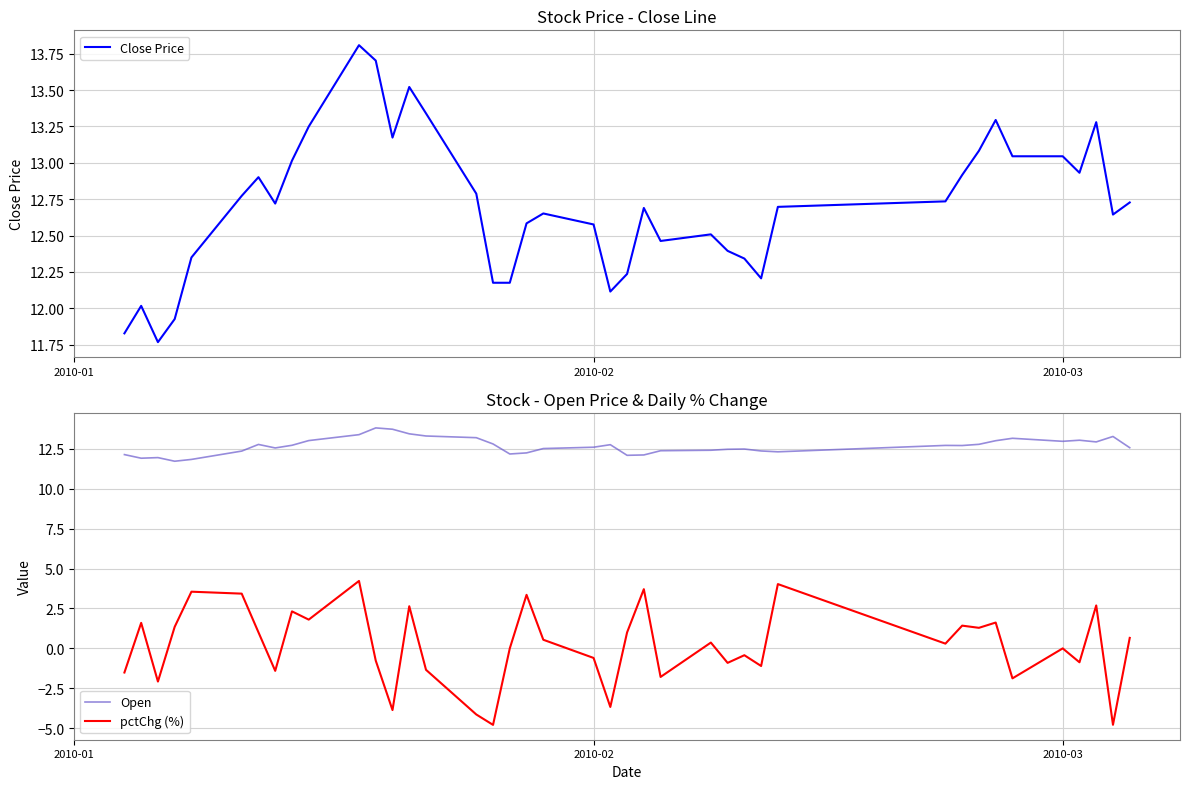

Which series has the largest range (max minus min)?

pctChg (%)